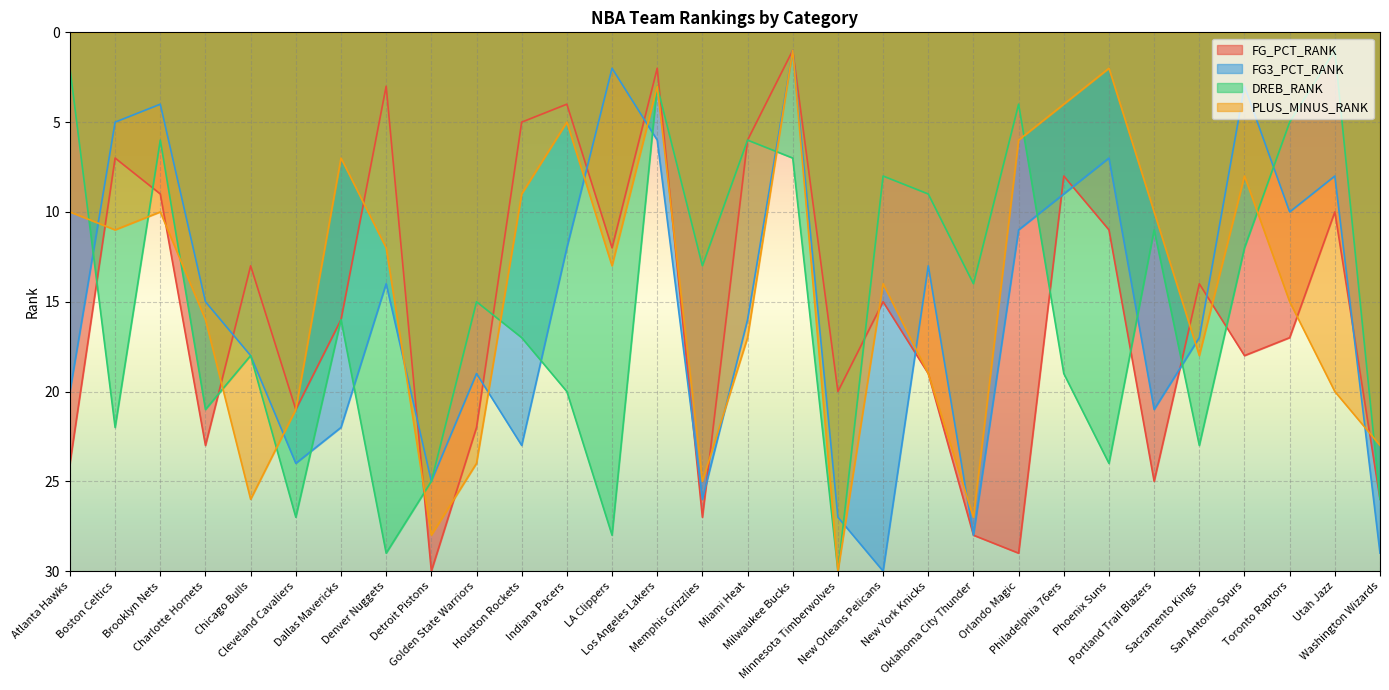

Reading left to right, transcribe all the data shown in this chart.

FG_PCT_RANK: Atlanta Hawks=24	Boston Celtics=7	Brooklyn Nets=9	Charlotte Hornets=23	Chicago Bulls=13	Cleveland Cavaliers=21	Dallas Mavericks=16	Denver Nuggets=3	Detroit Pistons=30	Golden State Warriors=22	Houston Rockets=5	Indiana Pacers=4	LA Clippers=12	Los Angeles Lakers=2	Memphis Grizzlies=27	Miami Heat=6	Milwaukee Bucks=1	Minnesota Timberwolves=20	New Orleans Pelicans=15	New York Knicks=19	Oklahoma City Thunder=28	Orlando Magic=29	Philadelphia 76ers=8	Phoenix Suns=11	Portland Trail Blazers=25	Sacramento Kings=14	San Antonio Spurs=18	Toronto Raptors=17	Utah Jazz=10	Washington Wizards=26
FG3_PCT_RANK: Atlanta Hawks=20	Boston Celtics=5	Brooklyn Nets=4	Charlotte Hornets=15	Chicago Bulls=18	Cleveland Cavaliers=24	Dallas Mavericks=22	Denver Nuggets=14	Detroit Pistons=25	Golden State Warriors=19	Houston Rockets=23	Indiana Pacers=12	LA Clippers=2	Los Angeles Lakers=6	Memphis Grizzlies=26	Miami Heat=16	Milwaukee Bucks=1	Minnesota Timberwolves=27	New Orleans Pelicans=30	New York Knicks=13	Oklahoma City Thunder=28	Orlando Magic=11	Philadelphia 76ers=9	Phoenix Suns=7	Portland Trail Blazers=21	Sacramento Kings=17	San Antonio Spurs=3	Toronto Raptors=10	Utah Jazz=8	Washington Wizards=29
DREB_RANK: Atlanta Hawks=2	Boston Celtics=22	Brooklyn Nets=6	Charlotte Hornets=21	Chicago Bulls=18	Cleveland Cavaliers=27	Dallas Mavericks=16	Denver Nuggets=29	Detroit Pistons=25	Golden State Warriors=15	Houston Rockets=17	Indiana Pacers=20	LA Clippers=28	Los Angeles Lakers=3	Memphis Grizzlies=13	Miami Heat=6	Milwaukee Bucks=7	Minnesota Timberwolves=30	New Orleans Pelicans=8	New York Knicks=9	Oklahoma City Thunder=14	Orlando Magic=4	Philadelphia 76ers=19	Phoenix Suns=24	Portland Trail Blazers=11	Sacramento Kings=23	San Antonio Spurs=12	Toronto Raptors=5	Utah Jazz=1	Washington Wizards=26
PLUS_MINUS_RANK: Atlanta Hawks=10	Boston Celtics=11	Brooklyn Nets=10	Charlotte Hornets=16	Chicago Bulls=26	Cleveland Cavaliers=21	Dallas Mavericks=7	Denver Nuggets=12	Detroit Pistons=28	Golden State Warriors=24	Houston Rockets=9	Indiana Pacers=5	LA Clippers=13	Los Angeles Lakers=3	Memphis Grizzlies=25	Miami Heat=17	Milwaukee Bucks=1	Minnesota Timberwolves=30	New Orleans Pelicans=14	New York Knicks=19	Oklahoma City Thunder=27	Orlando Magic=6	Philadelphia 76ers=4	Phoenix Suns=2	Portland Trail Blazers=10	Sacramento Kings=18	San Antonio Spurs=8	Toronto Raptors=15	Utah Jazz=20	Washington Wizards=23